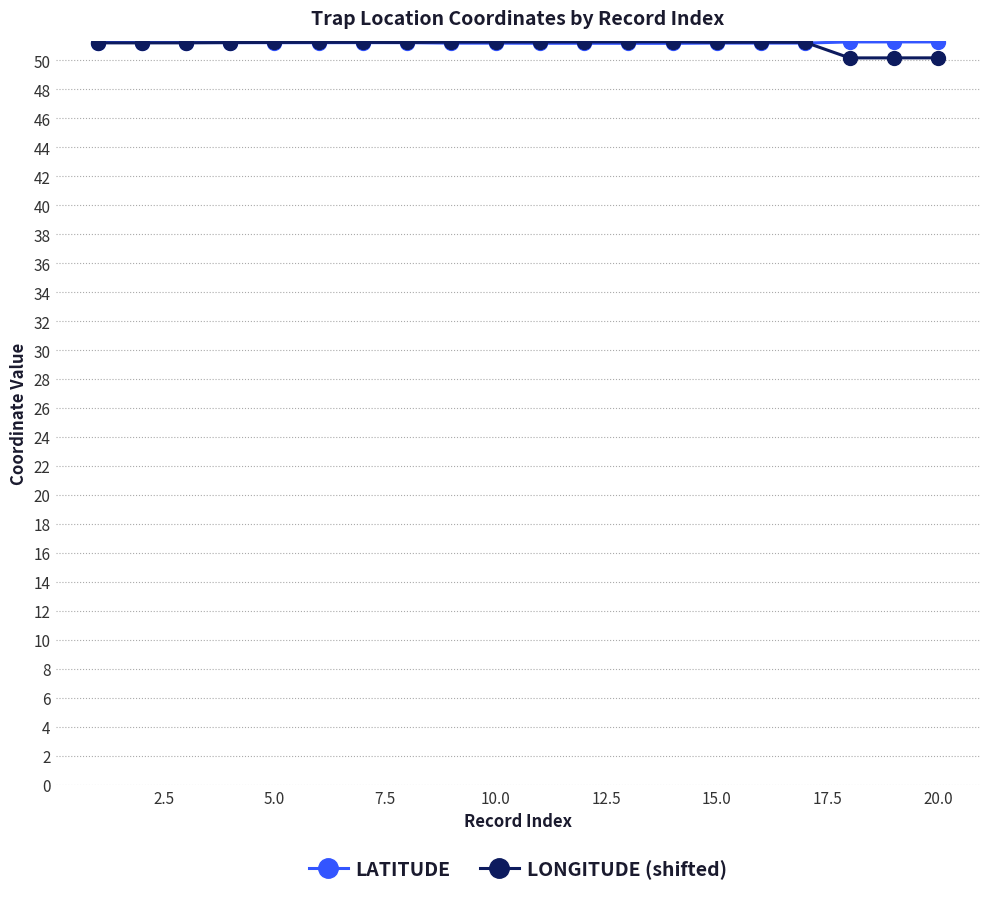

What is the value of the LATITUDE point at the 1st from the left?

51.2